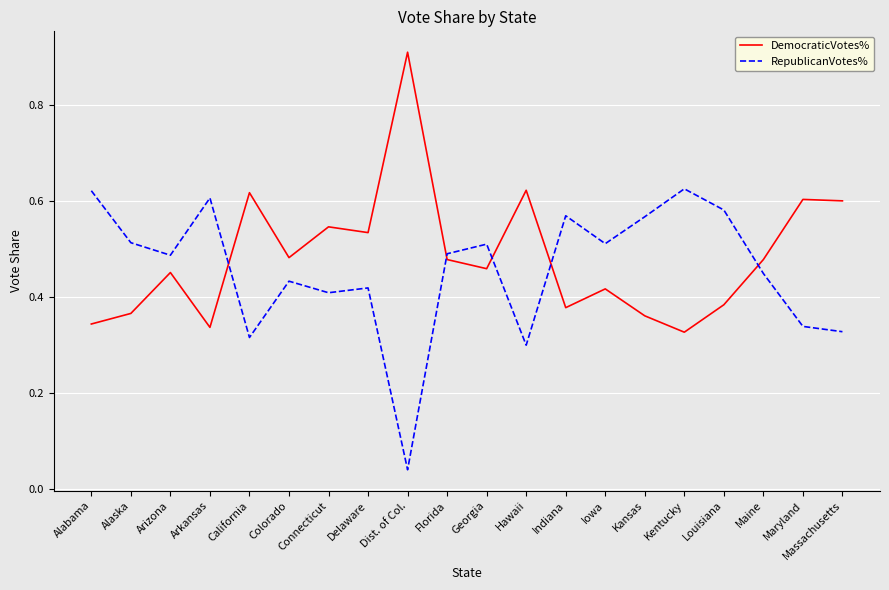

What are all the series names shown in the legend?

DemocraticVotes%, RepublicanVotes%